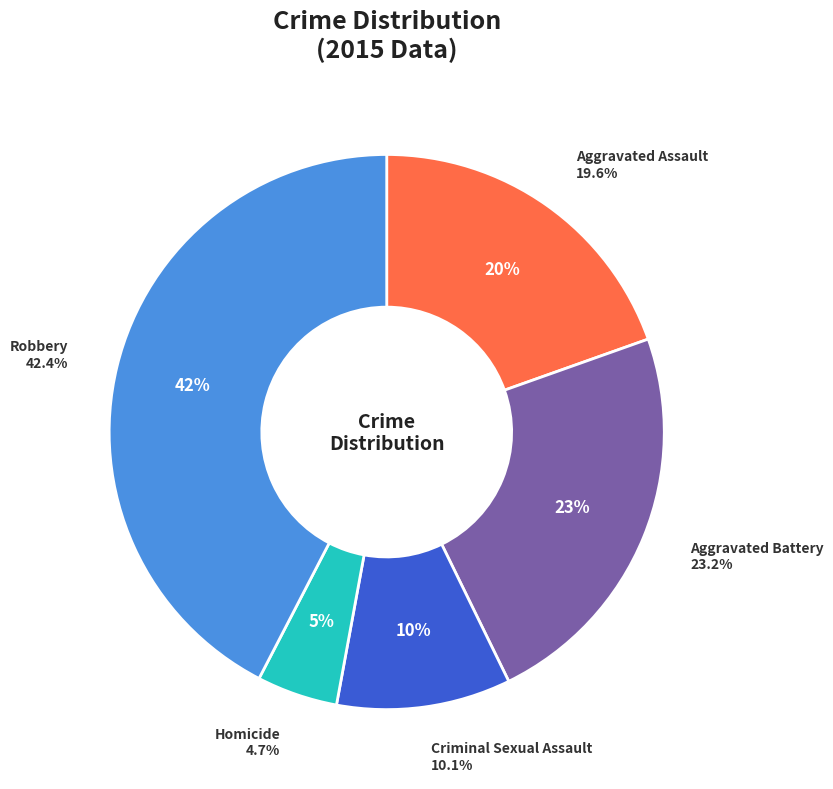

What is the ratio of the value at Aggravated Battery to the value at Robbery?

0.5